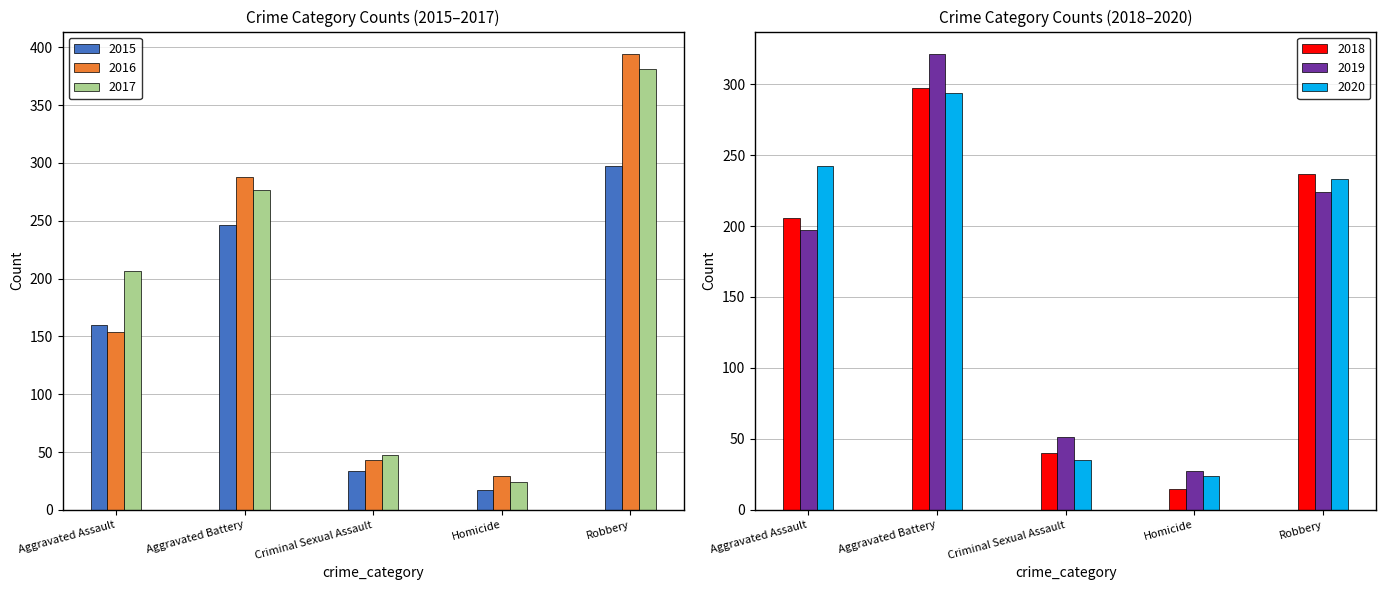

What are all the series names shown in the legend?

2015, 2016, 2017, 2018, 2019, 2020